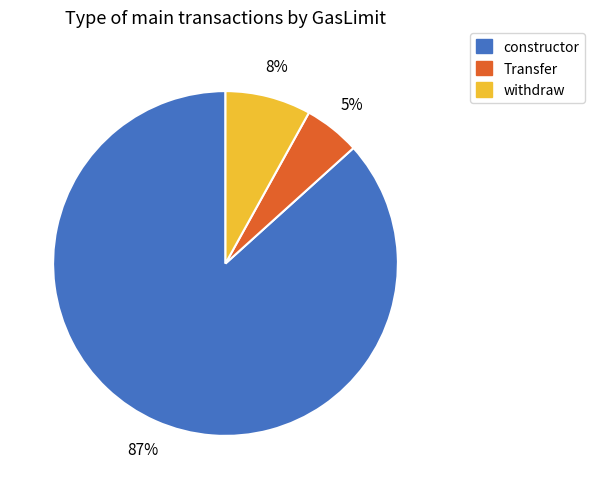

Which category accounts for the majority?

constructor